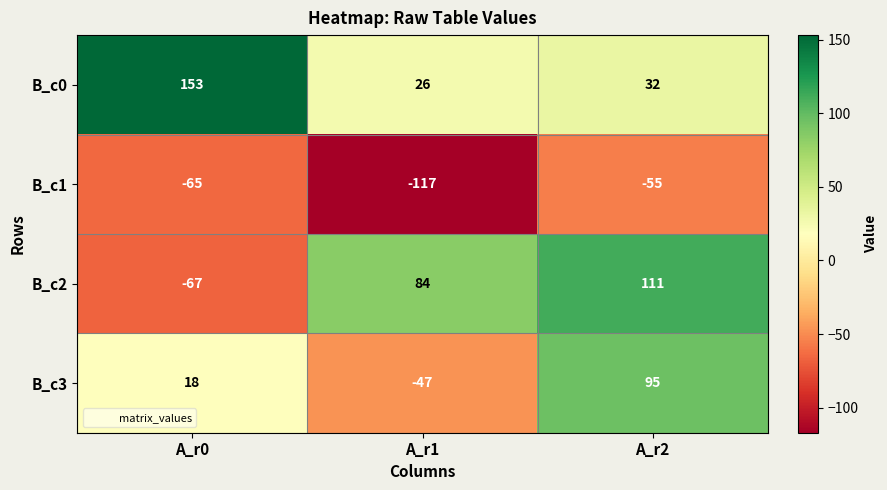

What is the difference between the B_c0 values at A_r1 and A_r2?

6